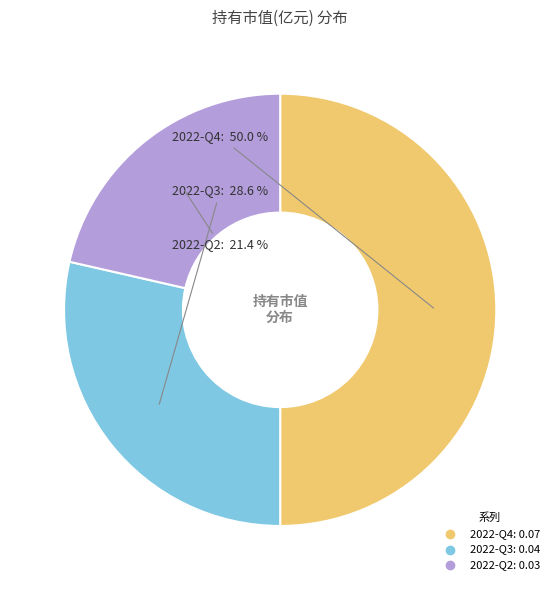

What portion of the pie excludes 2022-Q2?

78.6%